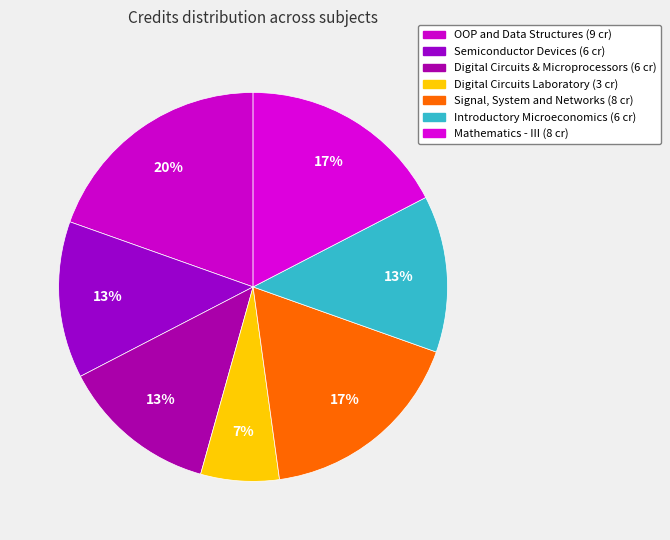

Count the number of slices in the pie.

7